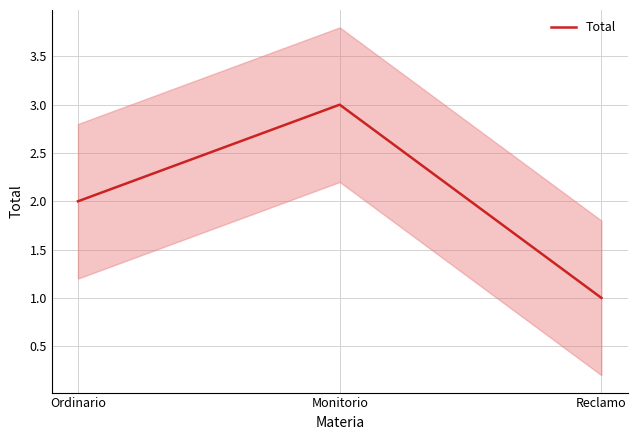

Rank the categories by value from lowest to highest.

Reclamo, Ordinario, Monitorio